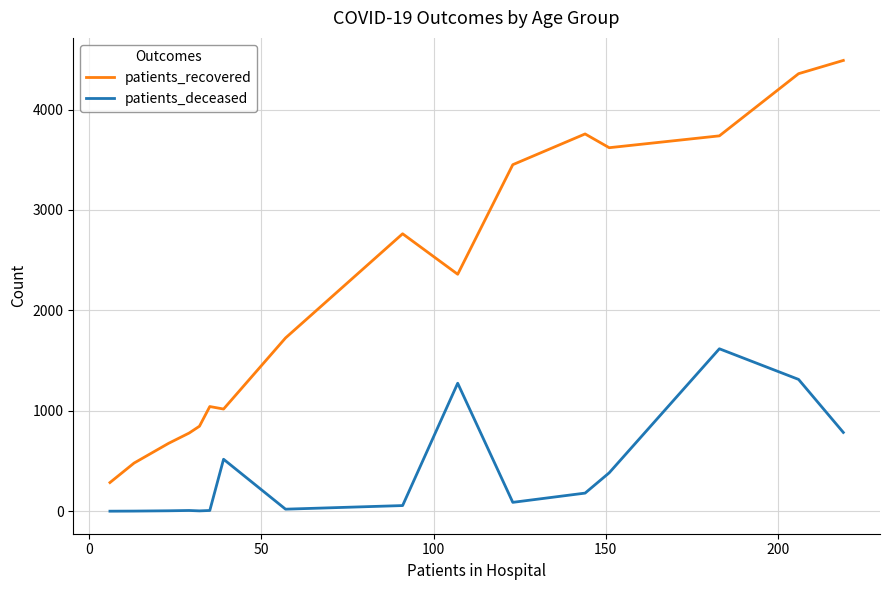

Rank the series by their average value, from highest to lowest.

patients_recovered, patients_deceased